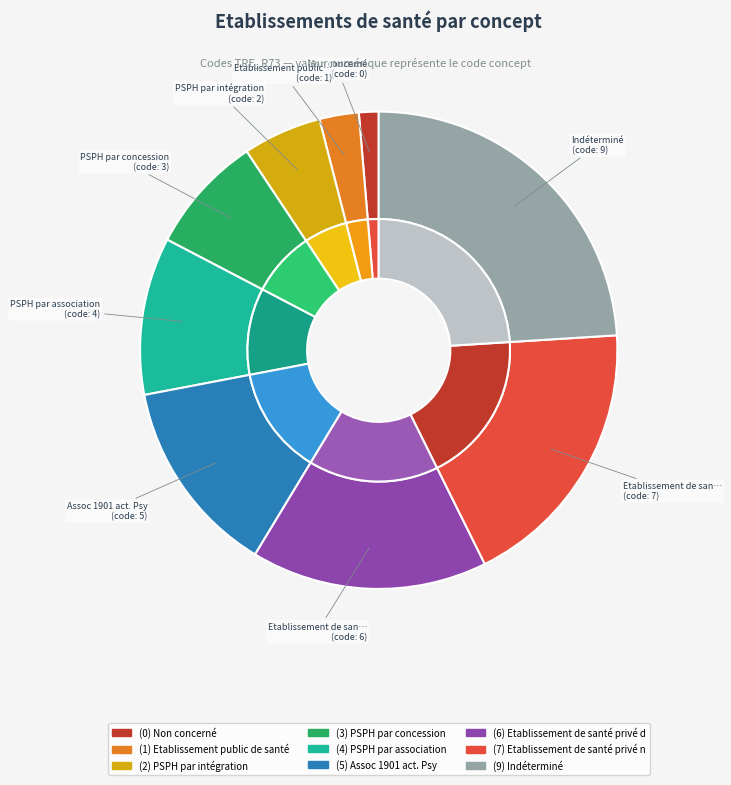

Is there a majority slice in this chart?

No